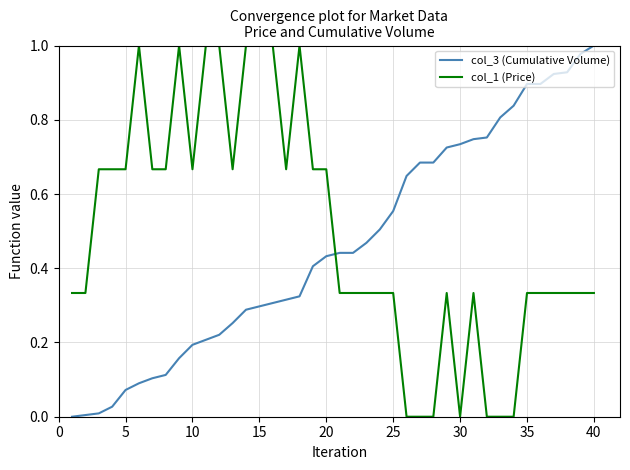

After their last crossing, which series has the higher values: col_1 (Price) or col_3 (Cumulative Volume)?

col_3 (Cumulative Volume)